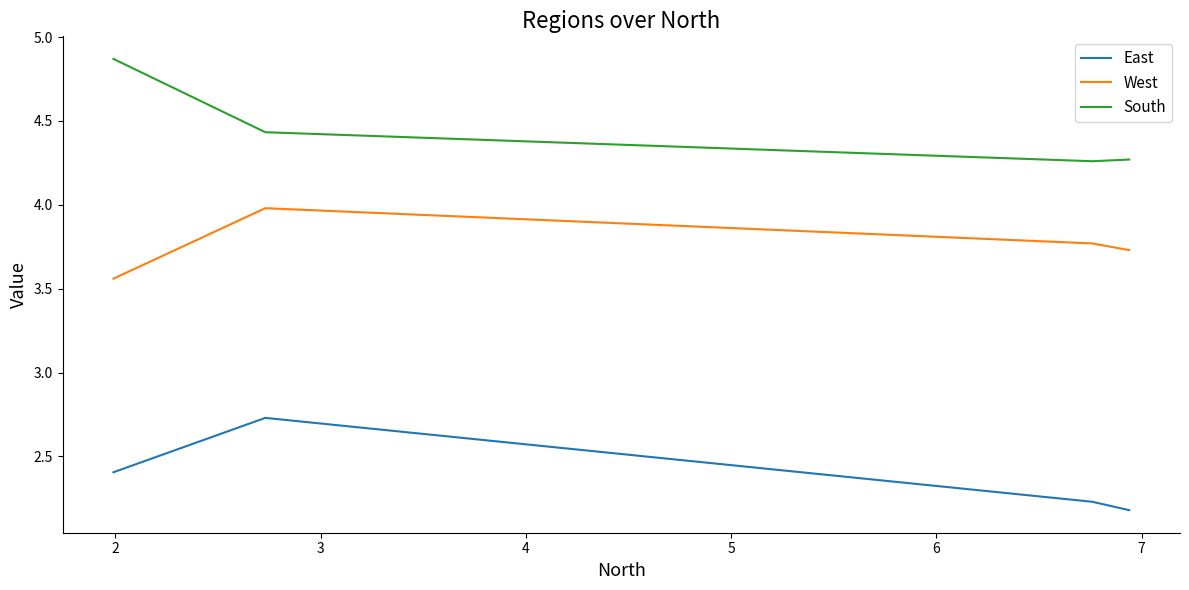

True or false: West and East intersect in this chart.

False